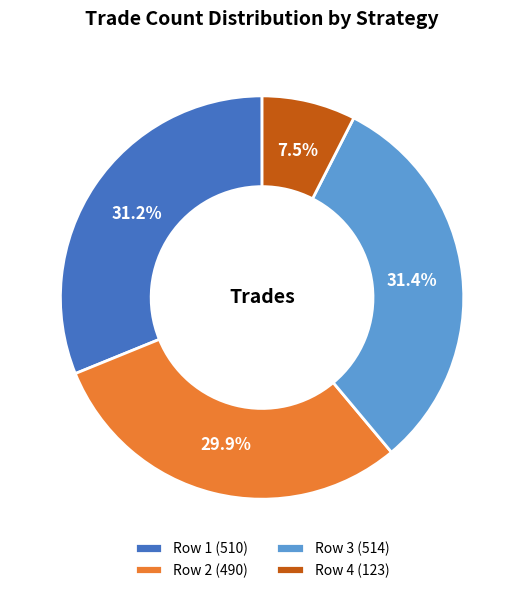

Which slice is the smallest?

Row 4 (123)